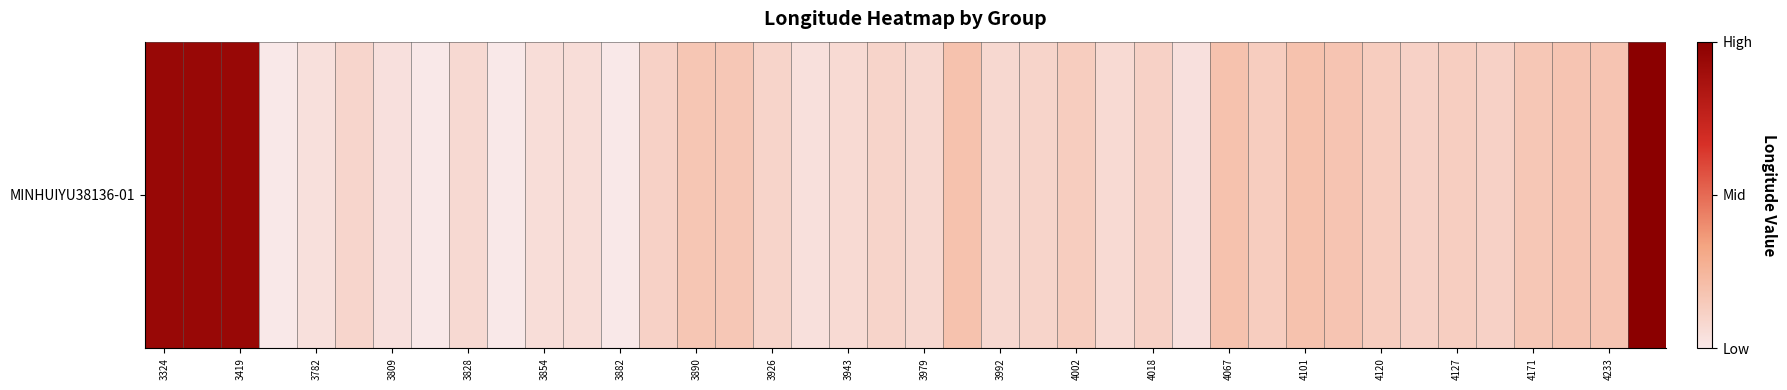

How many series are shown in this chart?

1